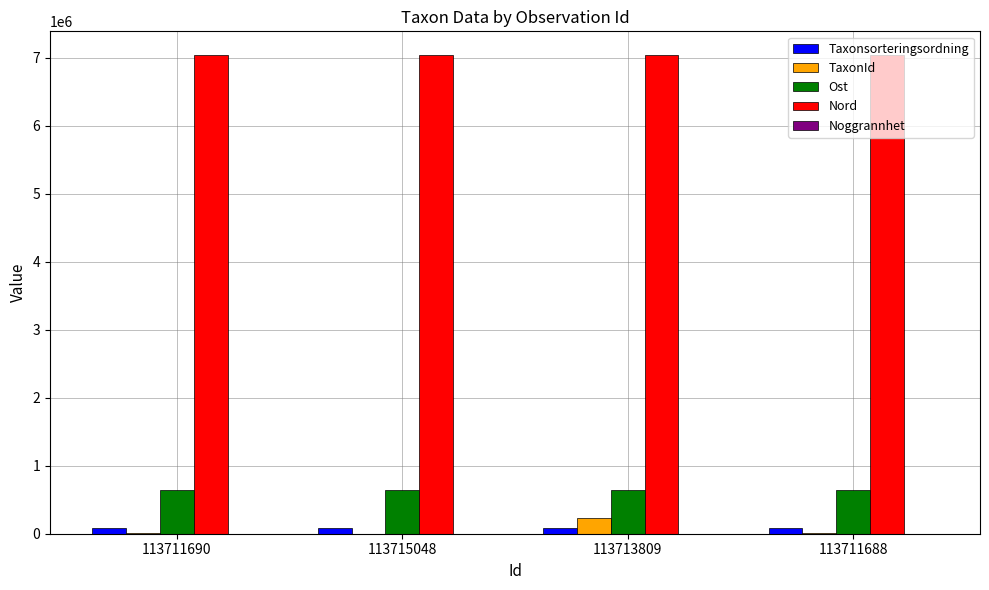

Which series has the largest total across all categories?

Nord